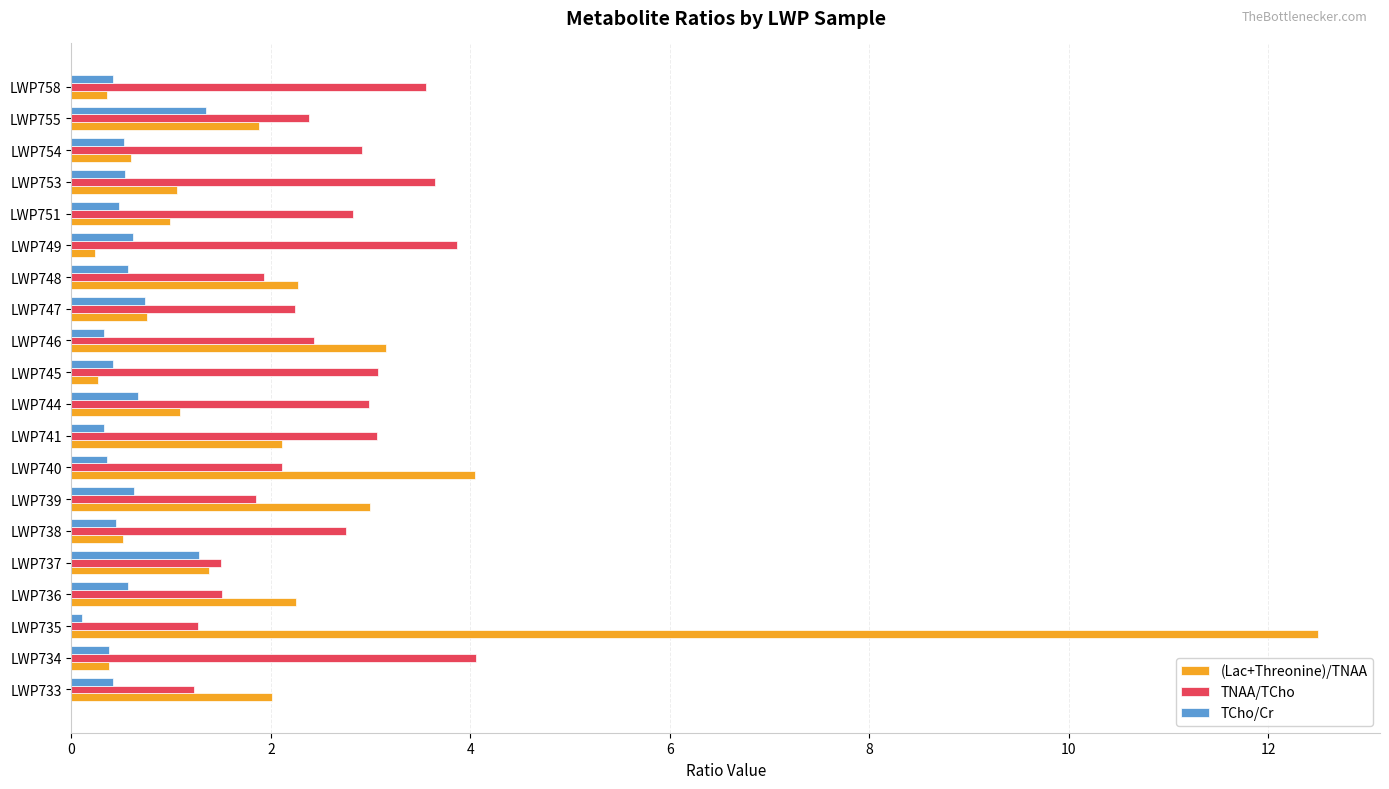

At which category is the sum across all series the highest?

LWP735